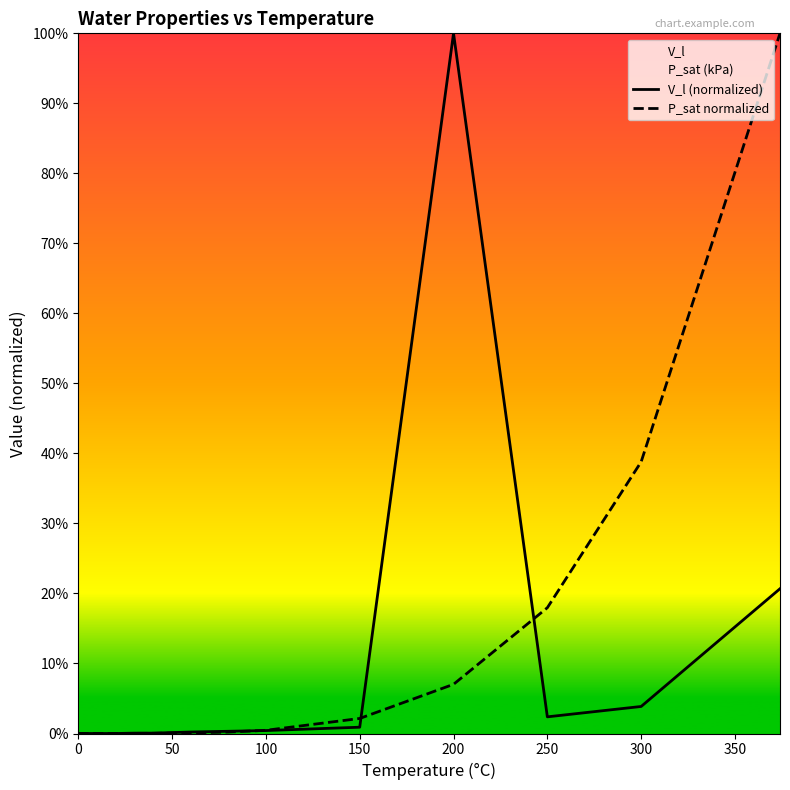

Does the chart display data point markers on the line(s)?

No